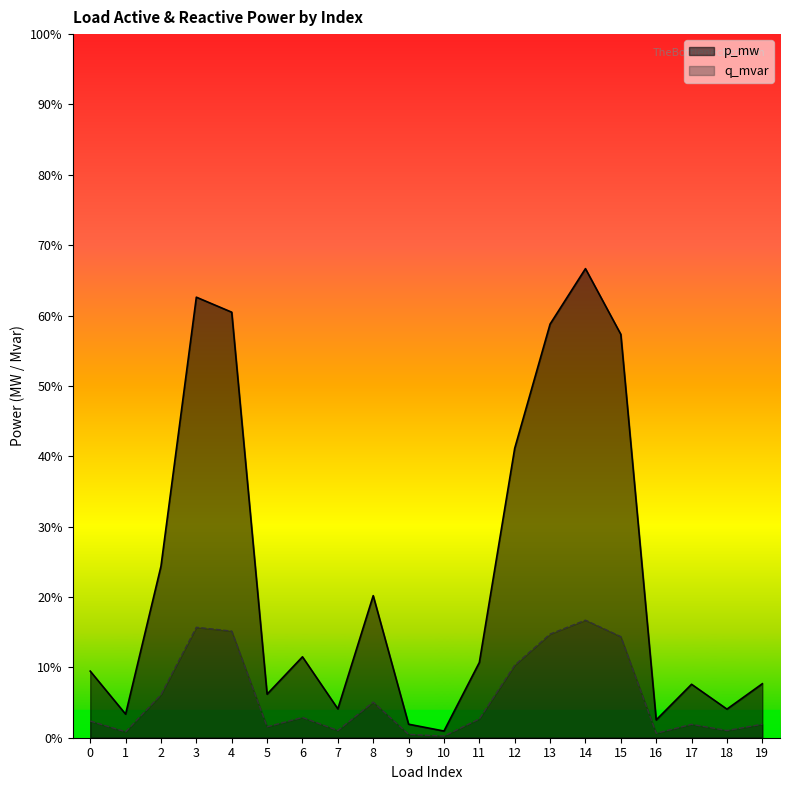

Which series has the largest total across all categories?

p_mw